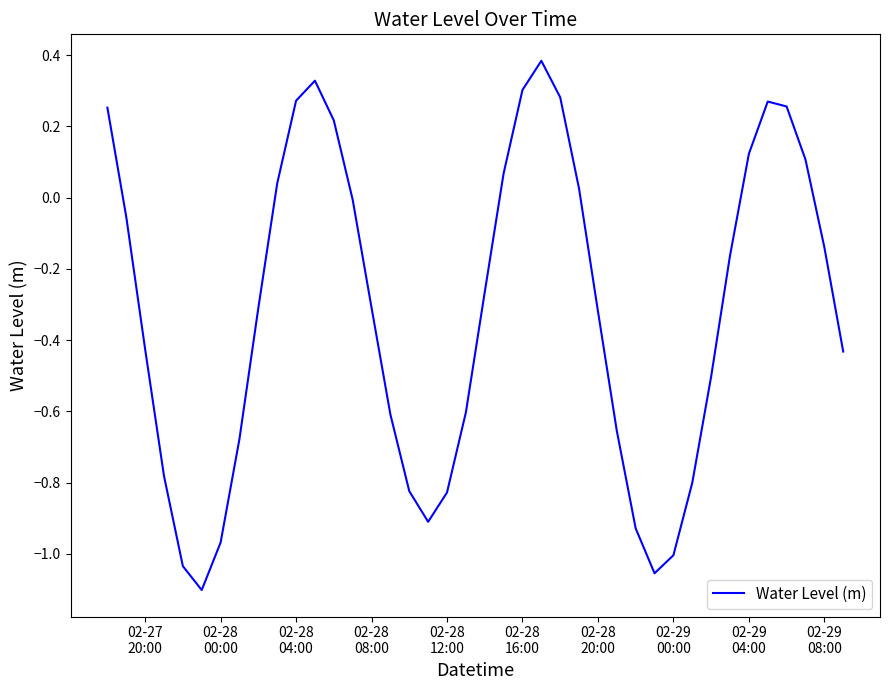

What is the difference between the maximum and minimum values?

1.5